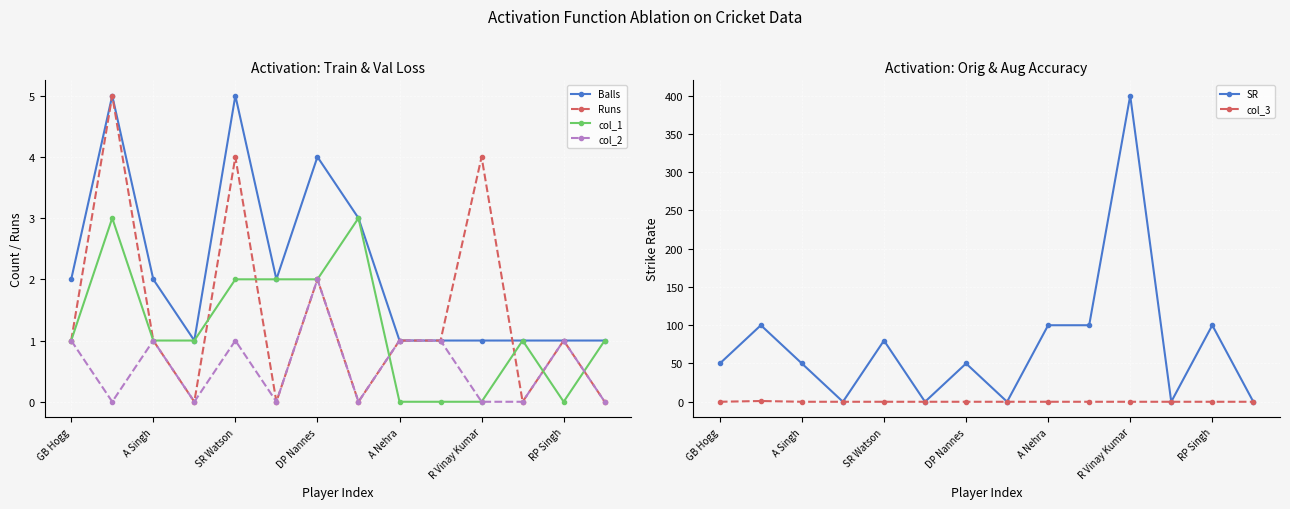

How many values in the Runs series exceed 1?

4